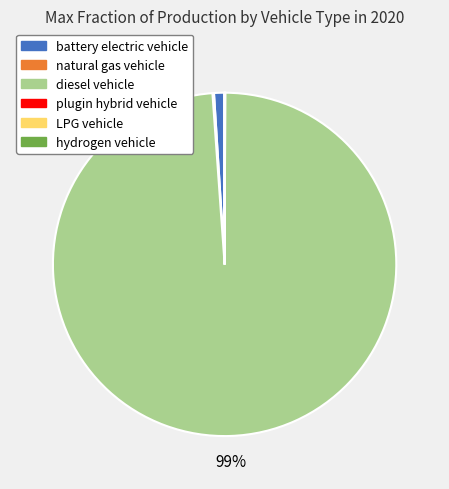

What percentage is the diesel vehicle slice, to the nearest percent?

99%